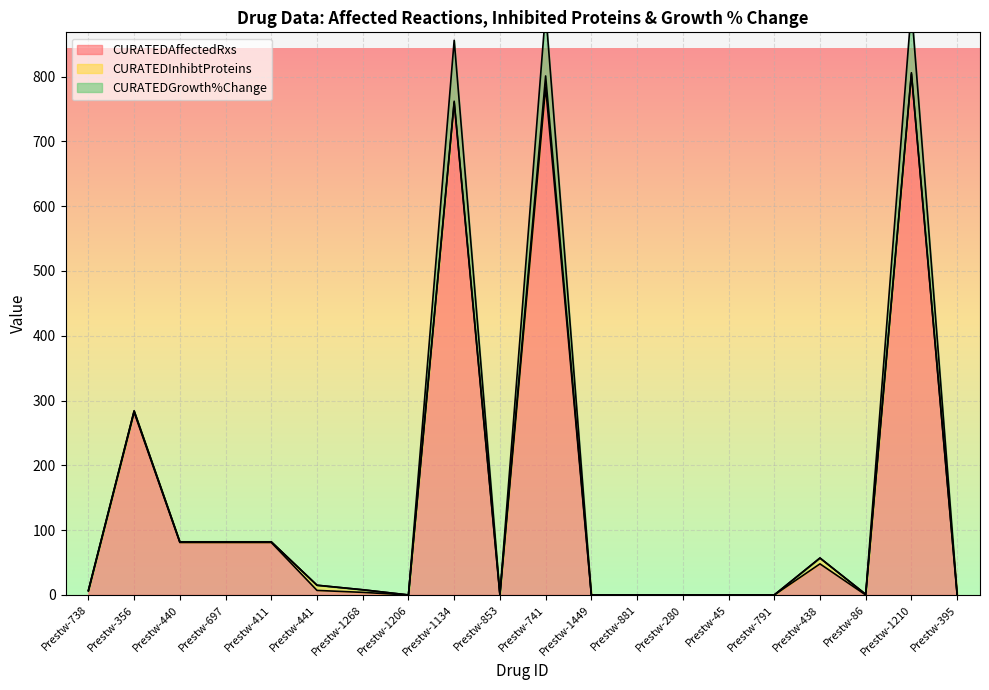

Reading right to left, what are all the values shown in this chart?

CURATEDAffectedRxs: 0	804	0	48	0	0	0	0	0	784	0	760	0	4	7	81	81	81	282	6
CURATEDInhibtProteins: 1	2	1	9	0	0	0	0	0	17	1	2	0	4	8	1	1	1	2	1
CURATEDGrowth%Change: 0	100	0	0	0	0	0	0	0	100	0	94	0	0	0	0	0	0	0	0